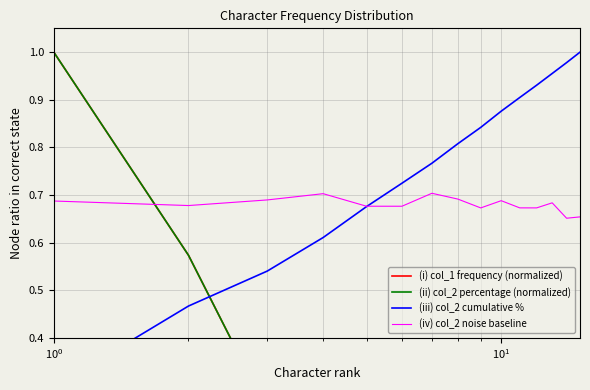

How many data points does each series have?

15